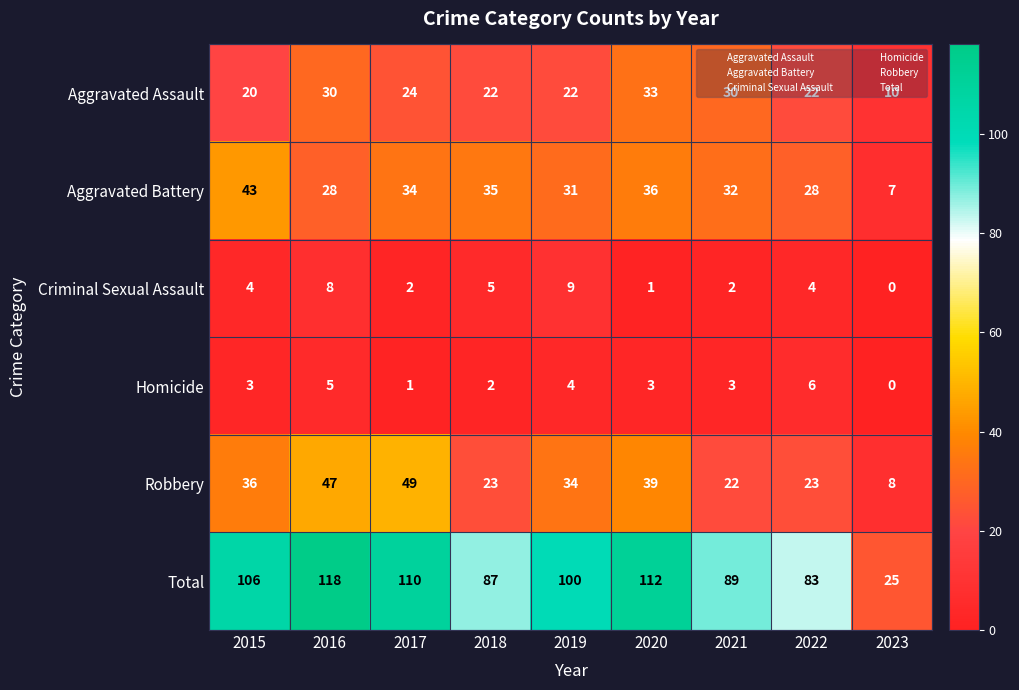

At how many categories does at least one series exceed 53?

8